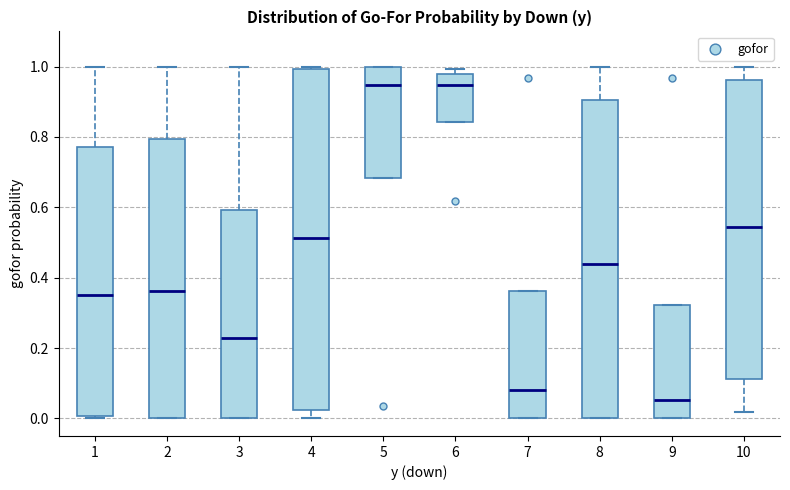

Which box is the tallest, from its lower edge to its upper edge?

4